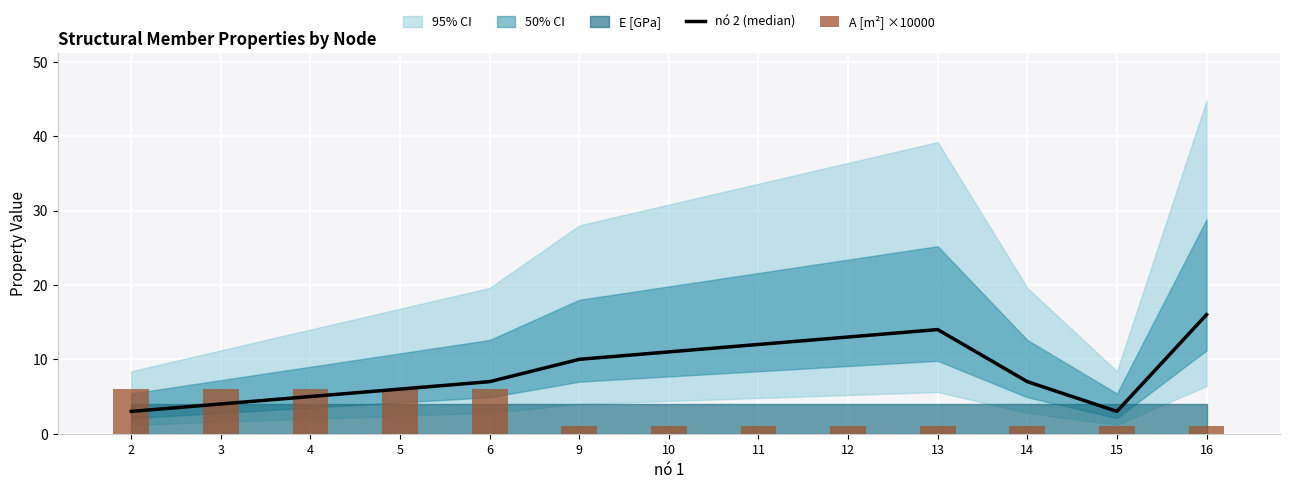

Is it true that nó 2 (median) equals 3 at 16?

False